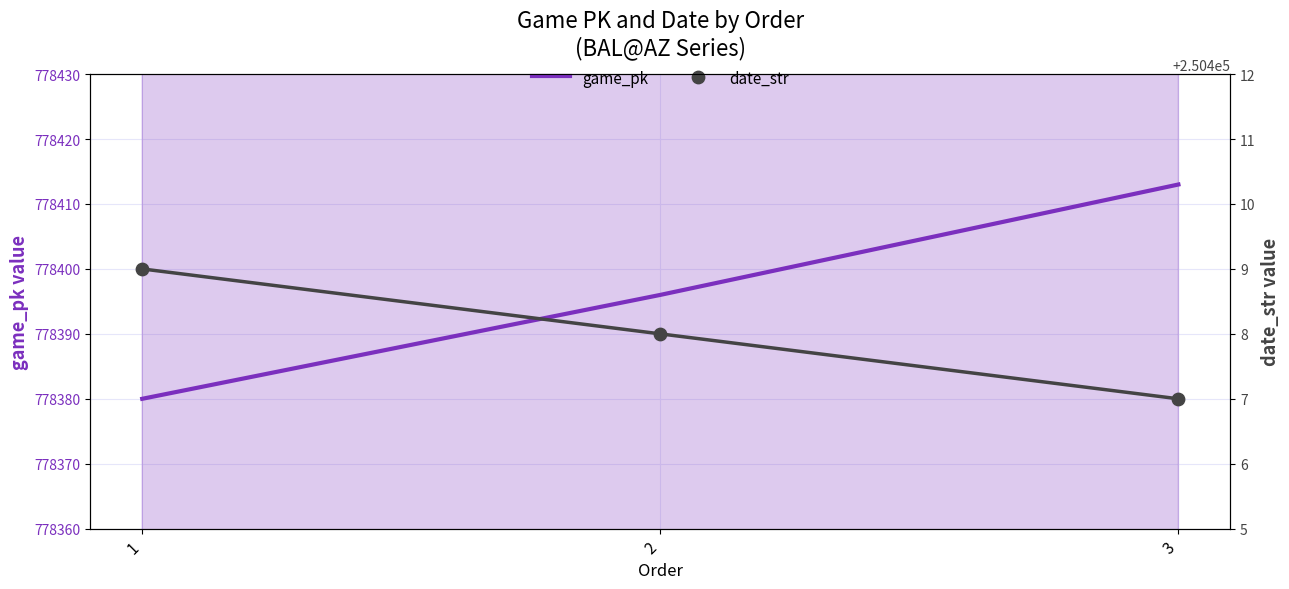

At how many categories does at least one series exceed 348330?

3